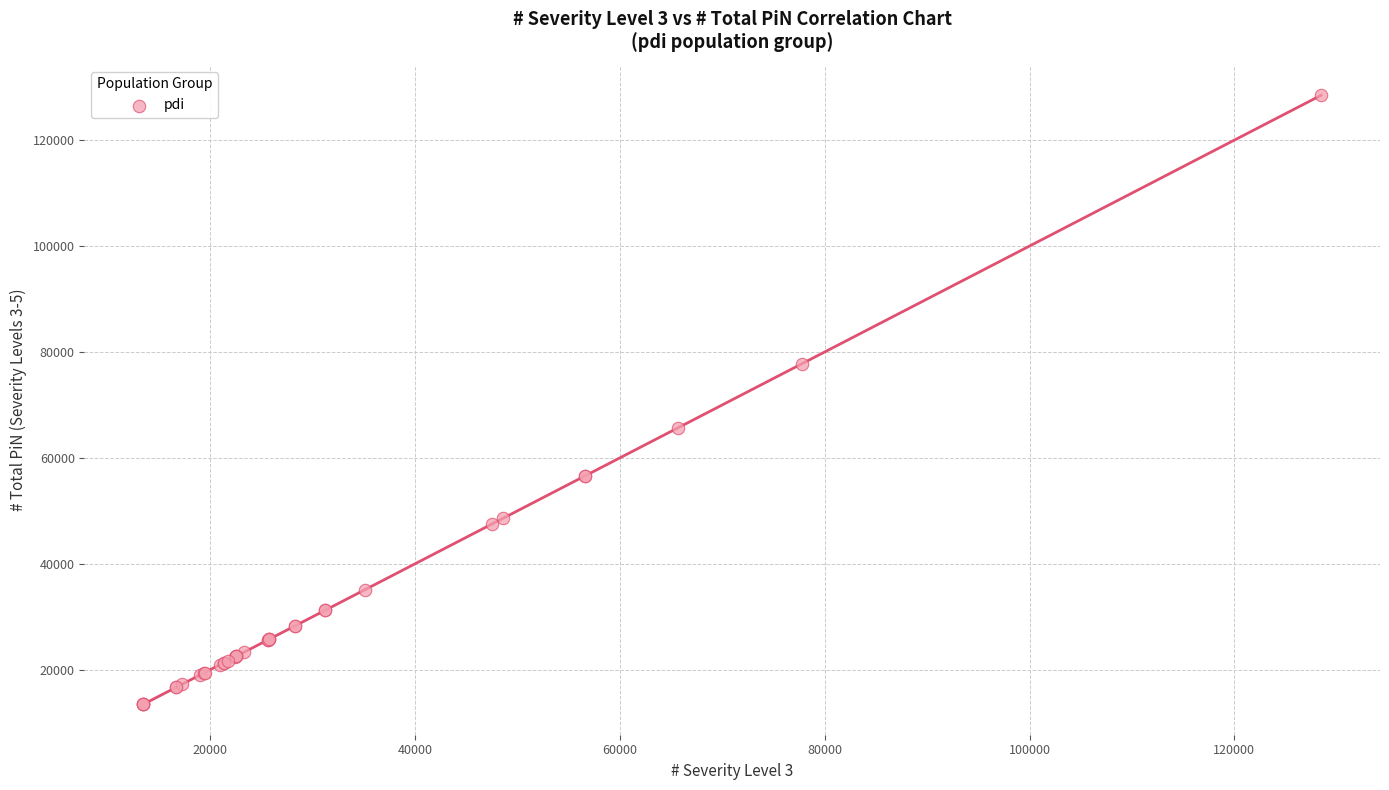

What Y value in the scatter plot is closest to 70973?

65657